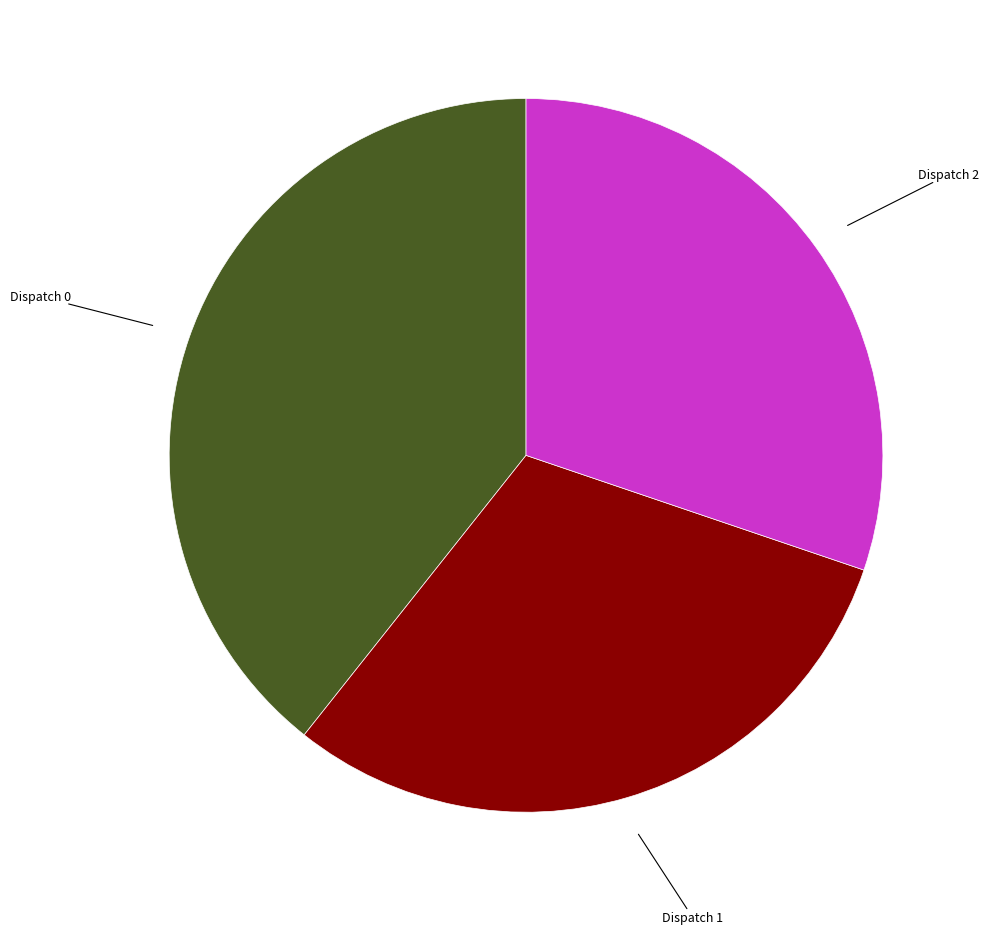

Is there any slice that represents more than half of the pie?

No